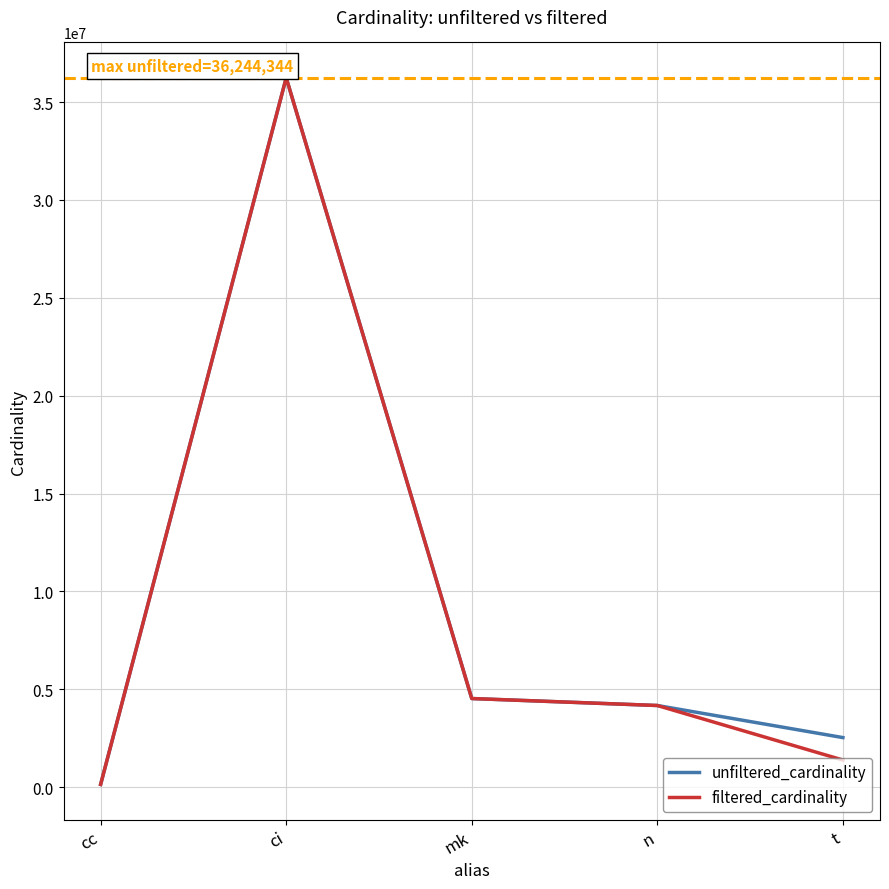

What is the highest value of the unfiltered_cardinality series?

36244344